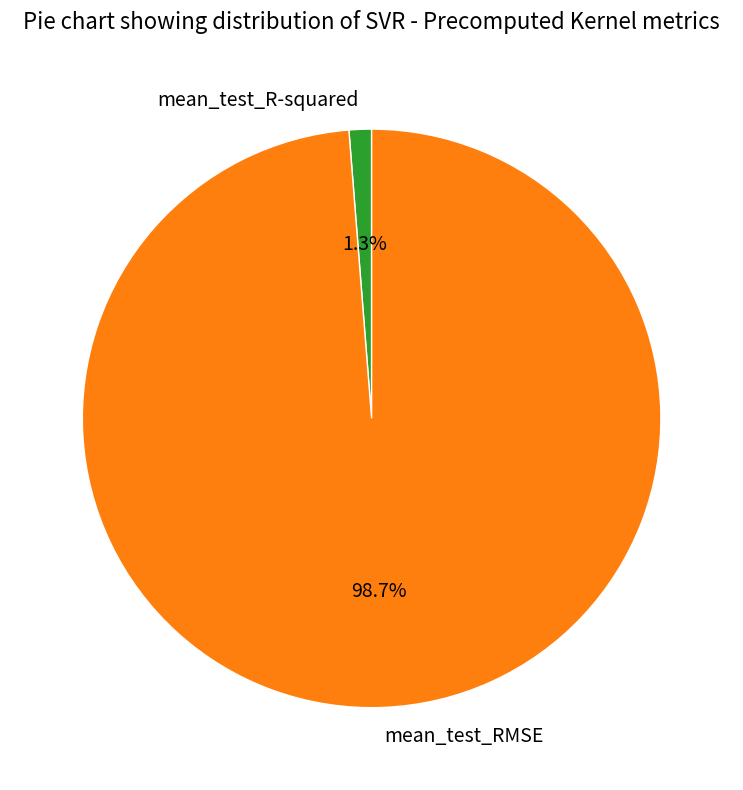

The mean_test_R-squared slice represents 11% of the pie. True or false?

False